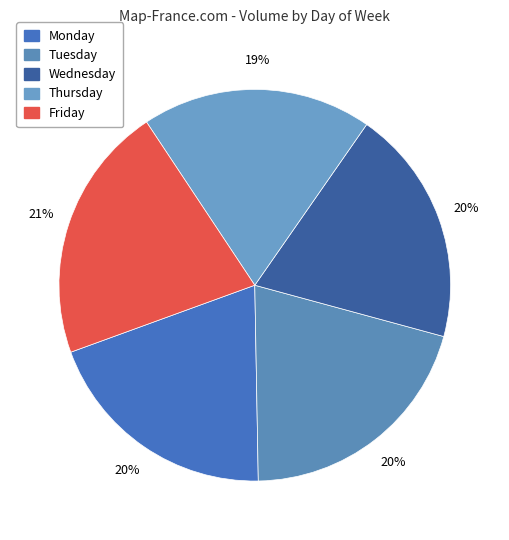

What is the largest slice in the pie chart?

Friday